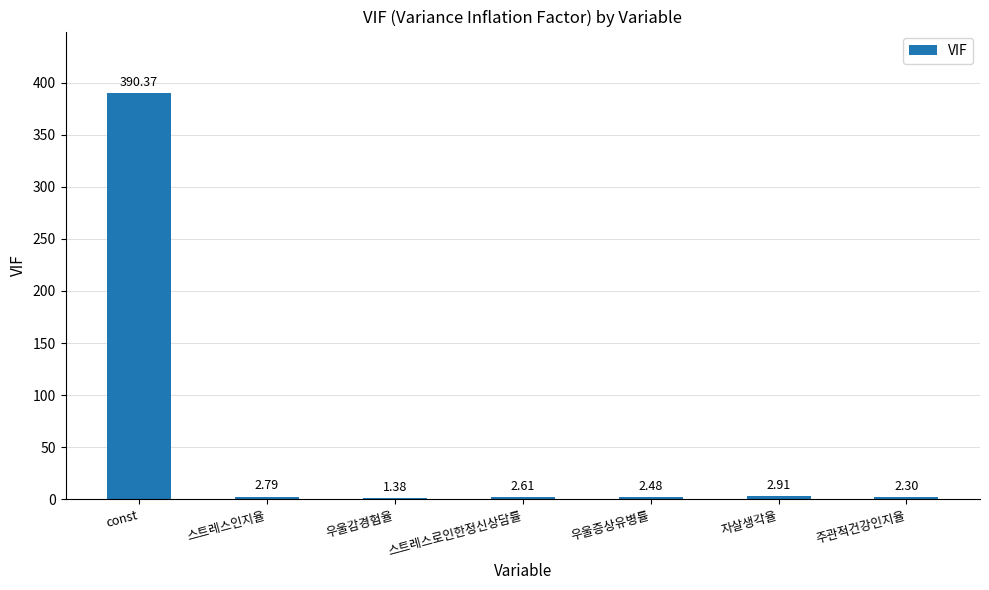

How many data points are less than 2?

1